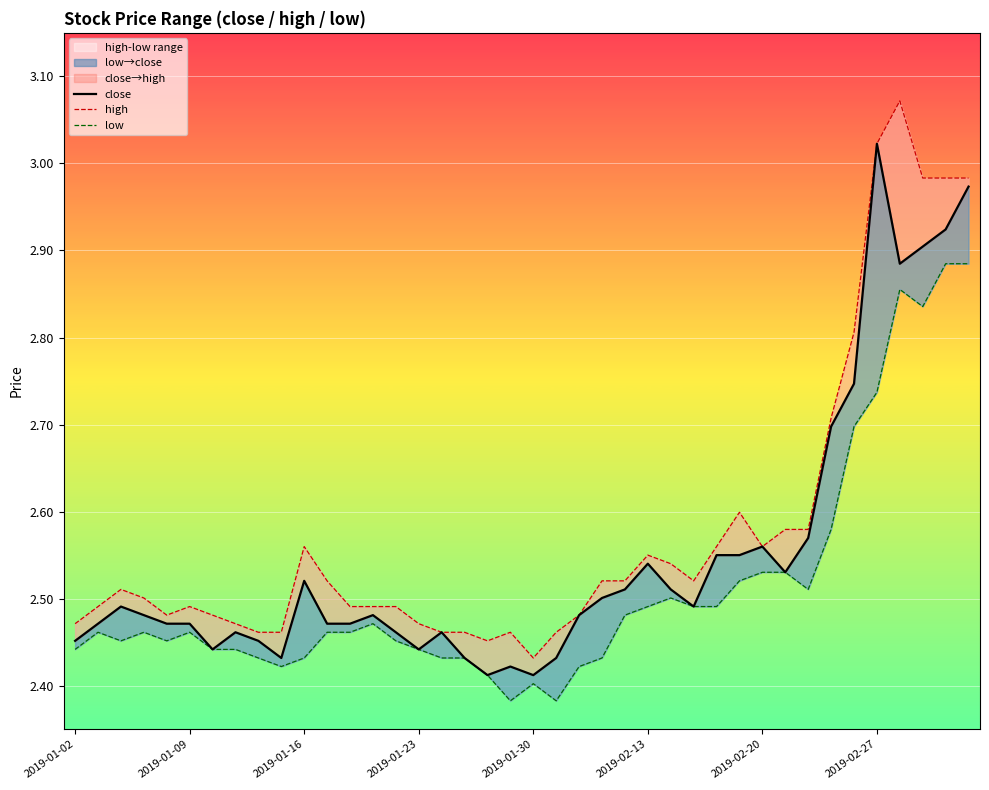

True or false: high and low intersect in this chart.

False